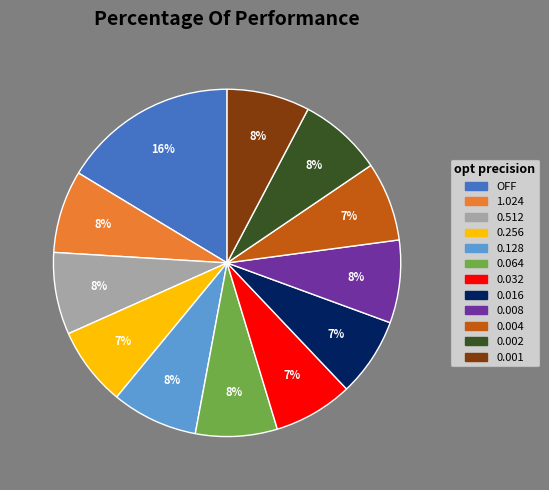

Do 0.002 and 0.008 together represent more than half of the pie?

No